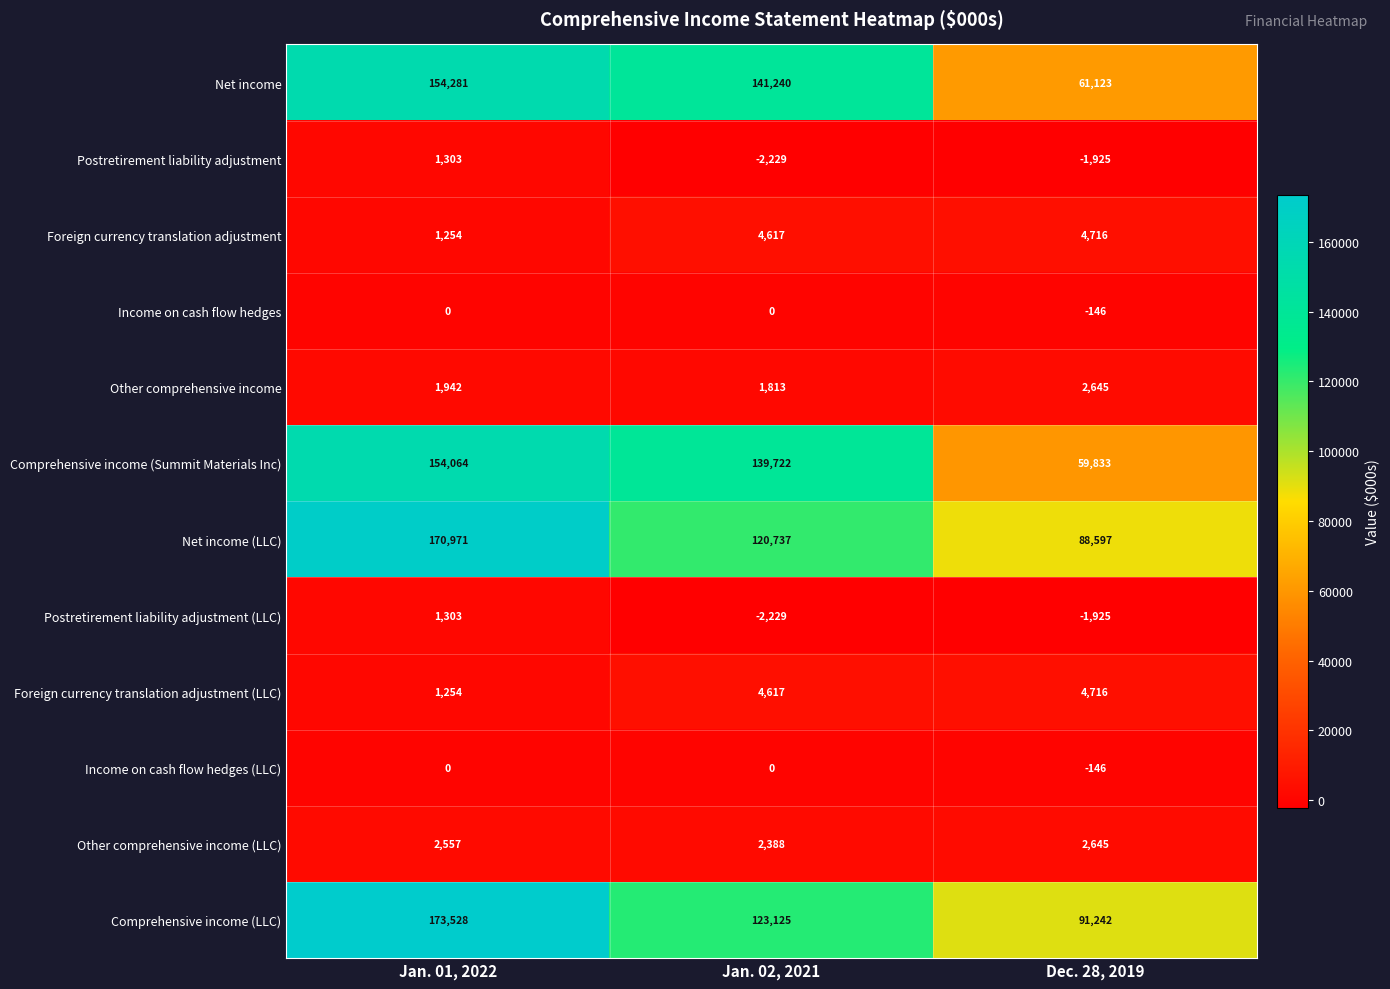

The Other comprehensive income series shows 1942 at Jan. 01, 2022. True or false?

True